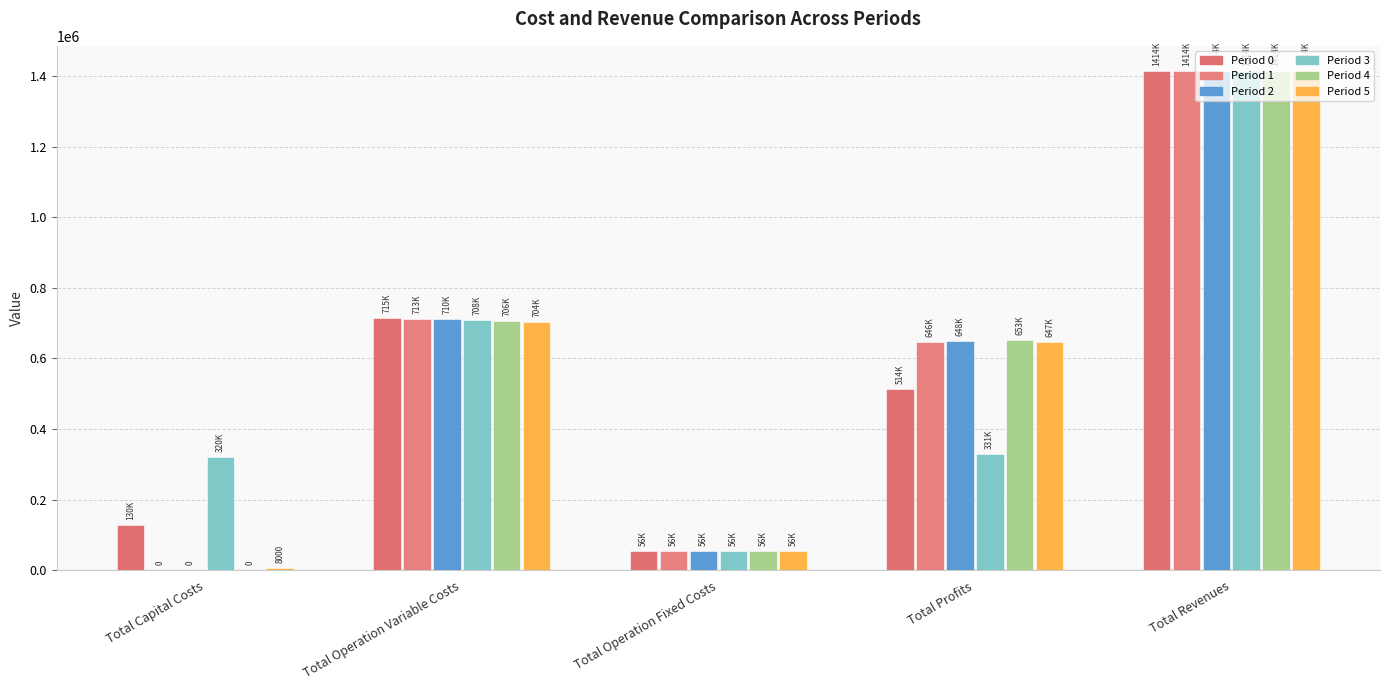

Does the chart contain stacked bars?

No